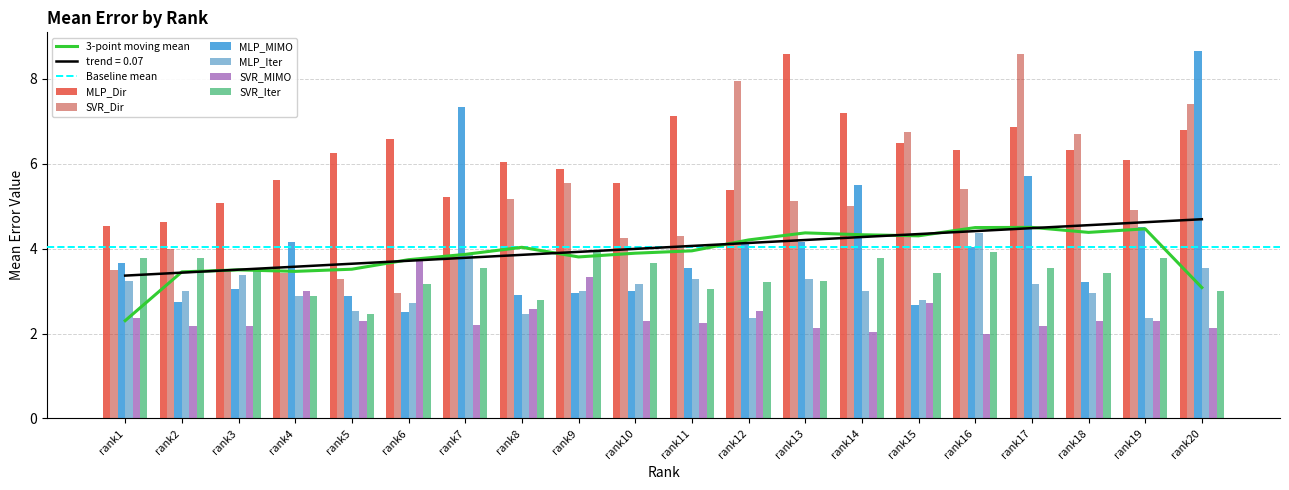

What is the greatest value displayed?

8.7